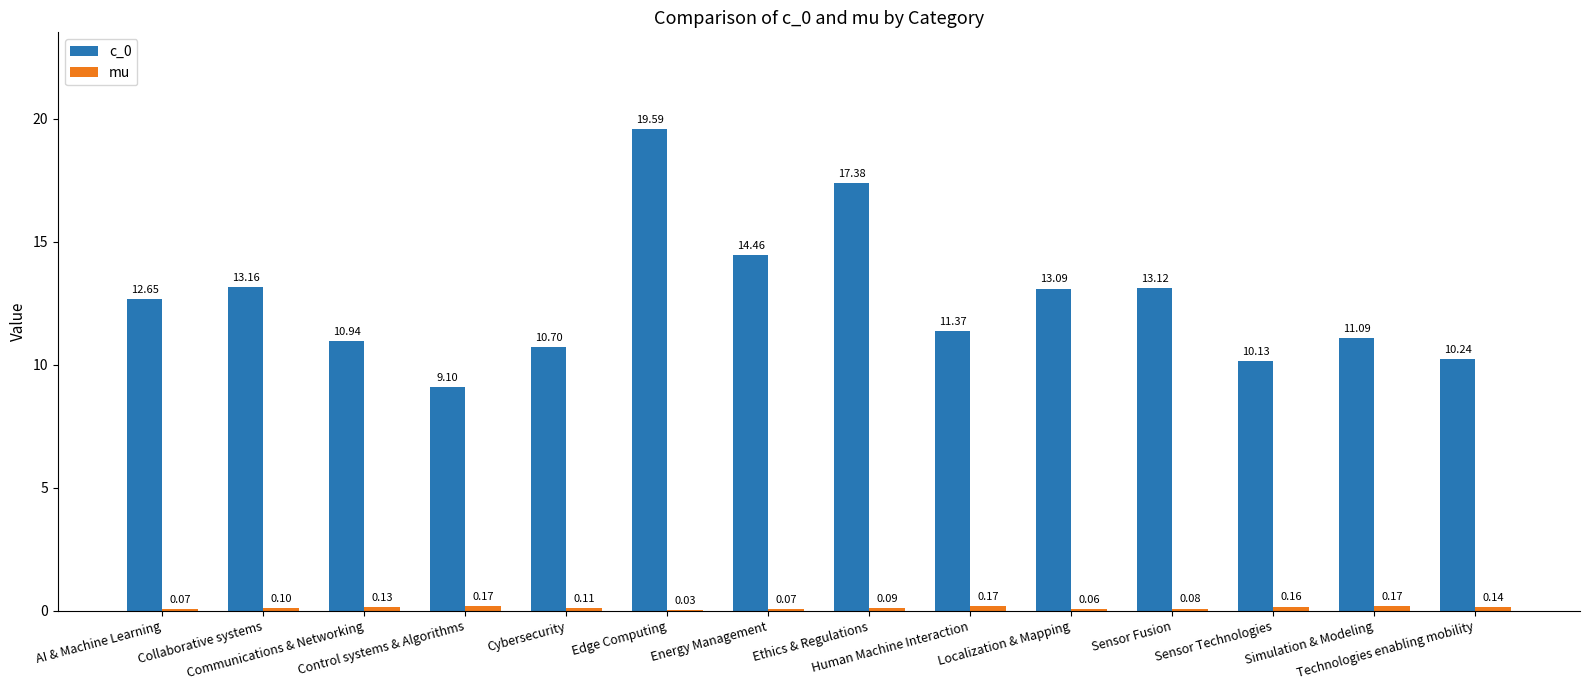

What is the sum of all c_0 values?

177.0